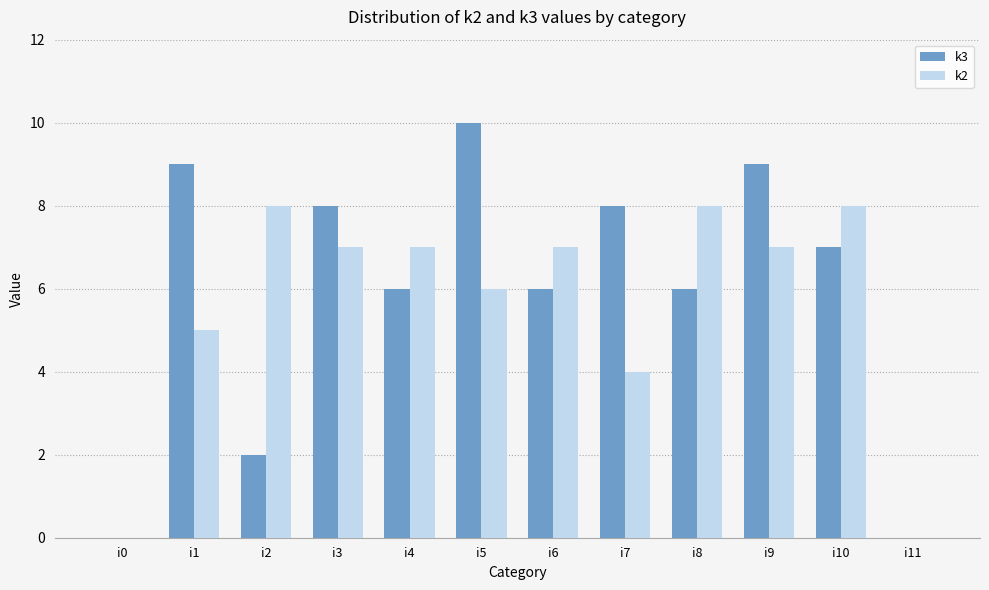

What is the greatest value displayed?

10